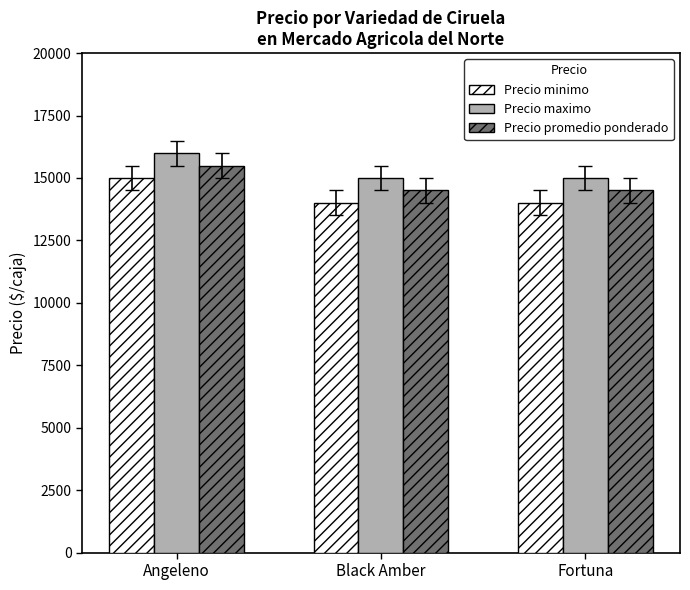

Read the Precio minimo value at Angeleno, to the nearest 50.

15000